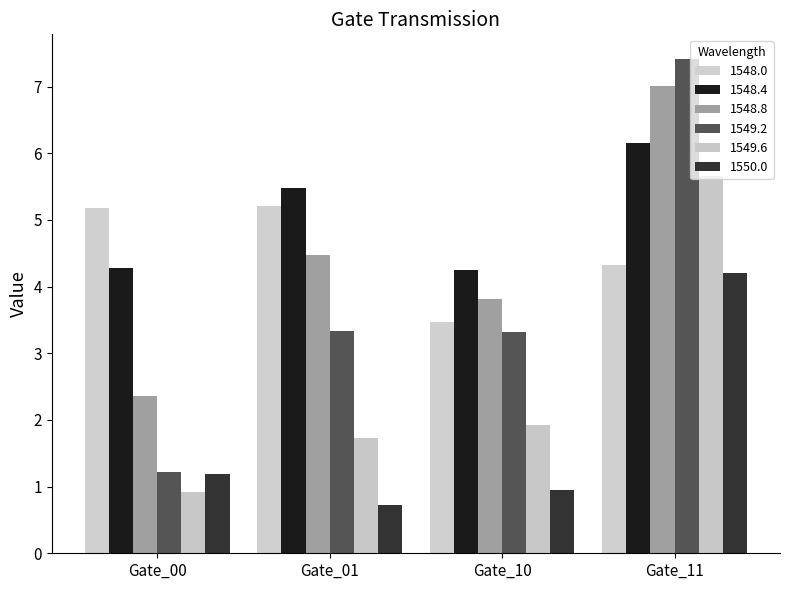

At which category is the sum across all series the highest?

Gate_11